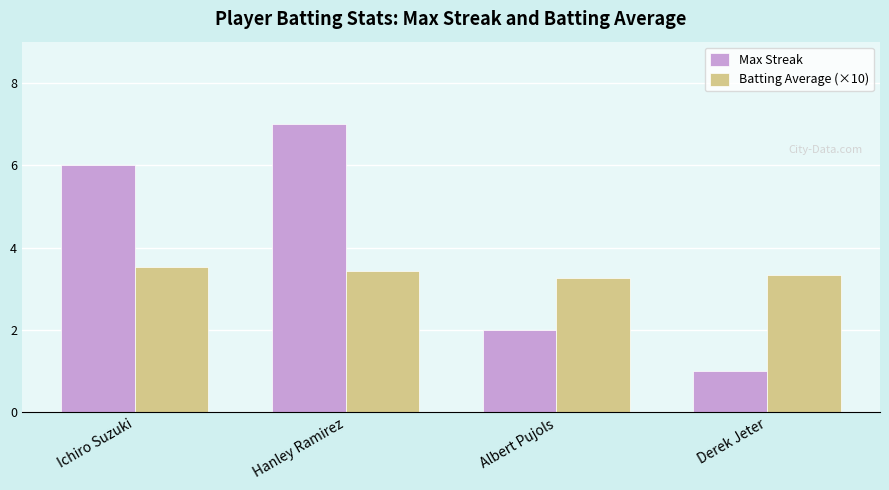

At how many categories does at least one series exceed 5?

2